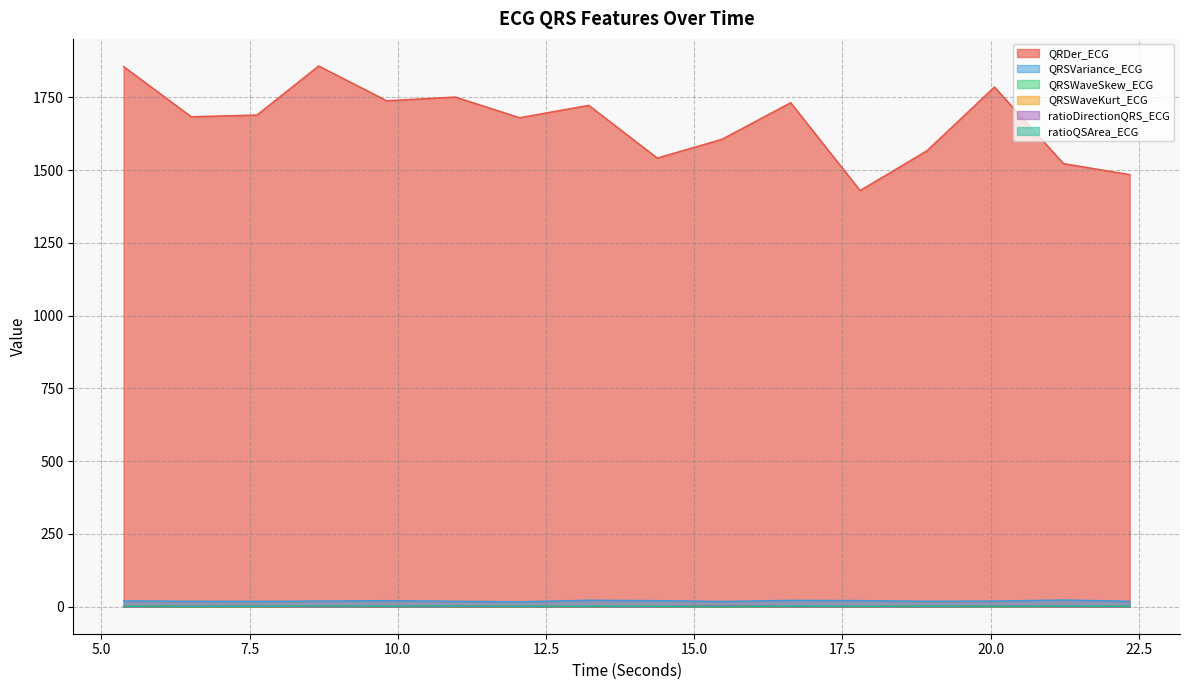

How many intersections are there between ratioQSArea_ECG and QRSWaveSkew_ECG?

6